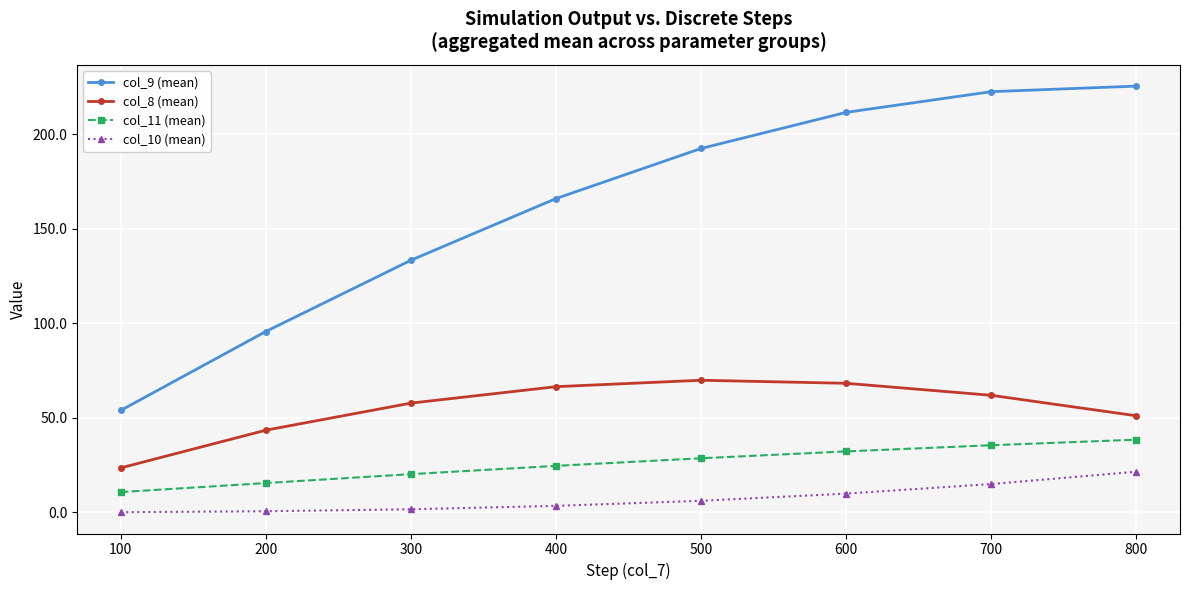

What is the minimum value shown in the chart?

0.1